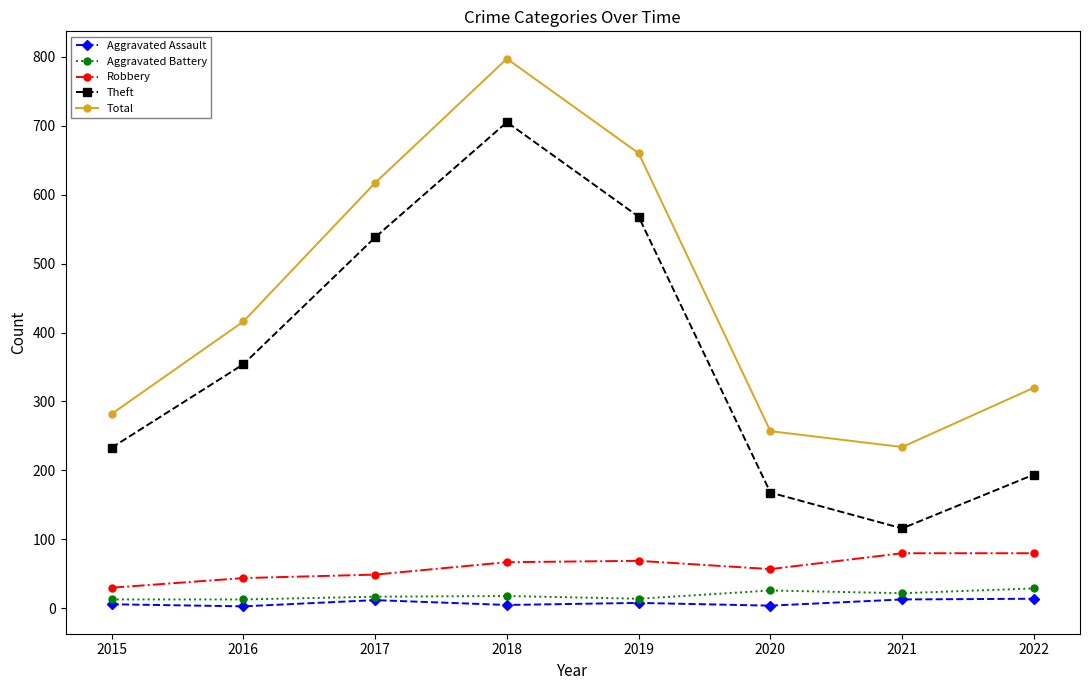

At which label is Robbery closest to 55?

2020